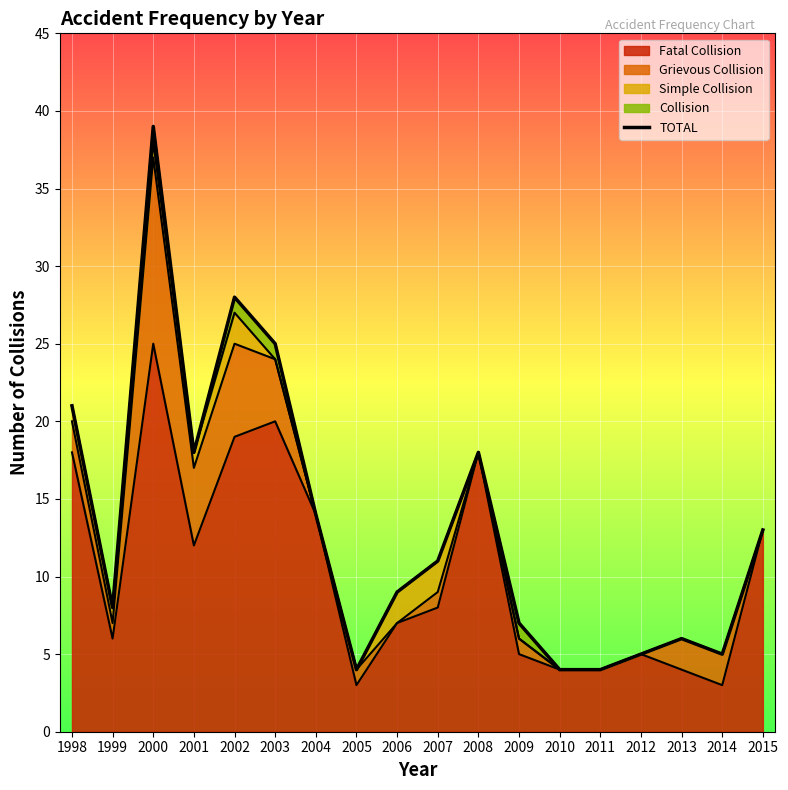

List the labels in order of value, largest first.

2000, 2002, 2003, 1998, 2001, 2008, 2004, 2015, 2007, 2006, 1999, 2009, 2013, 2012, 2014, 2005, 2010, 2011